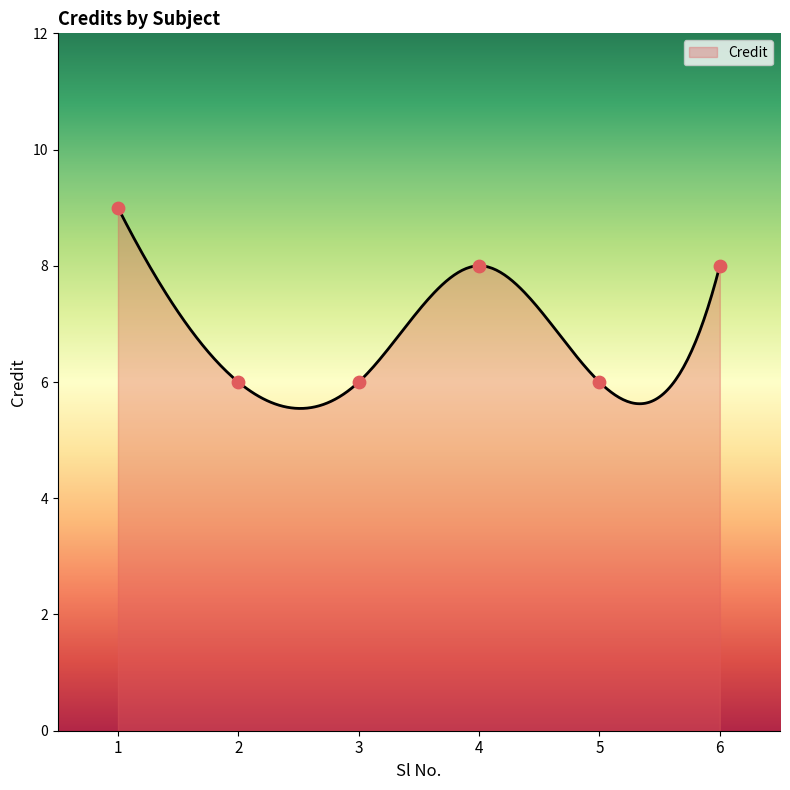

Approximately how many times larger is the value at 5 compared to 3?

1.0